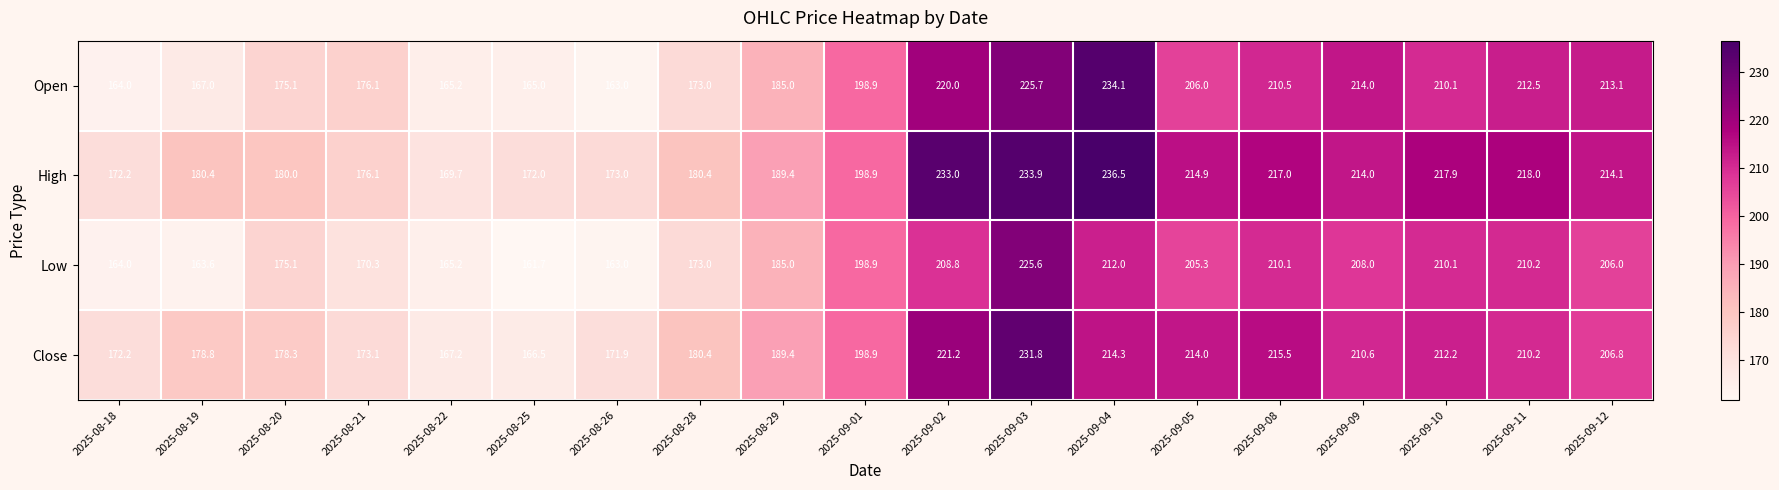

Which category has the highest value in the High series?

2025-09-04